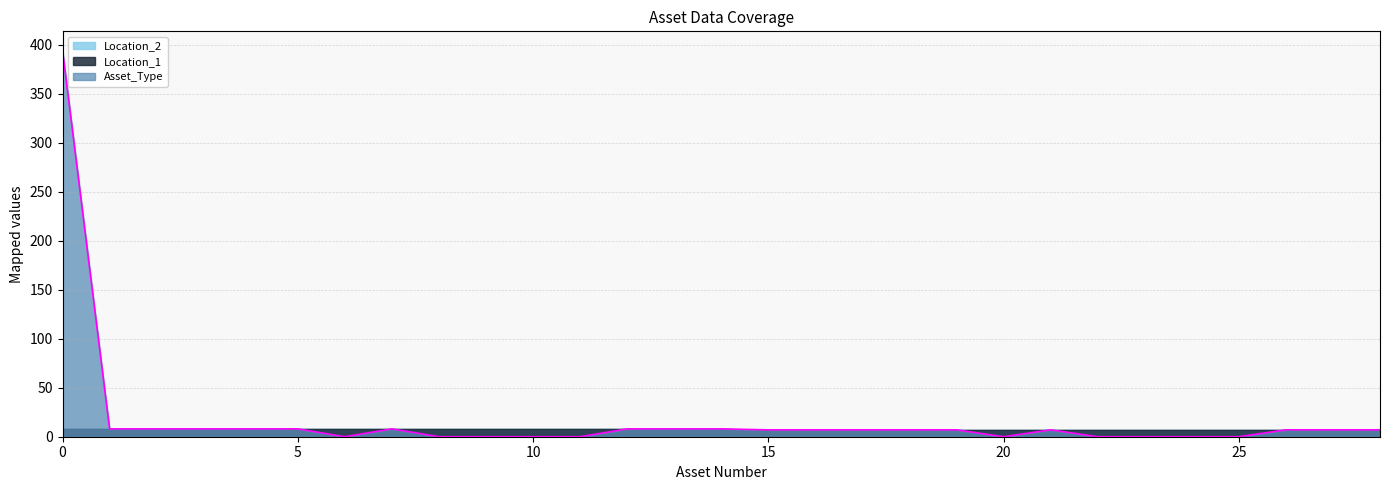

True or false: Asset_Type and Location_1 cross at least once.

False